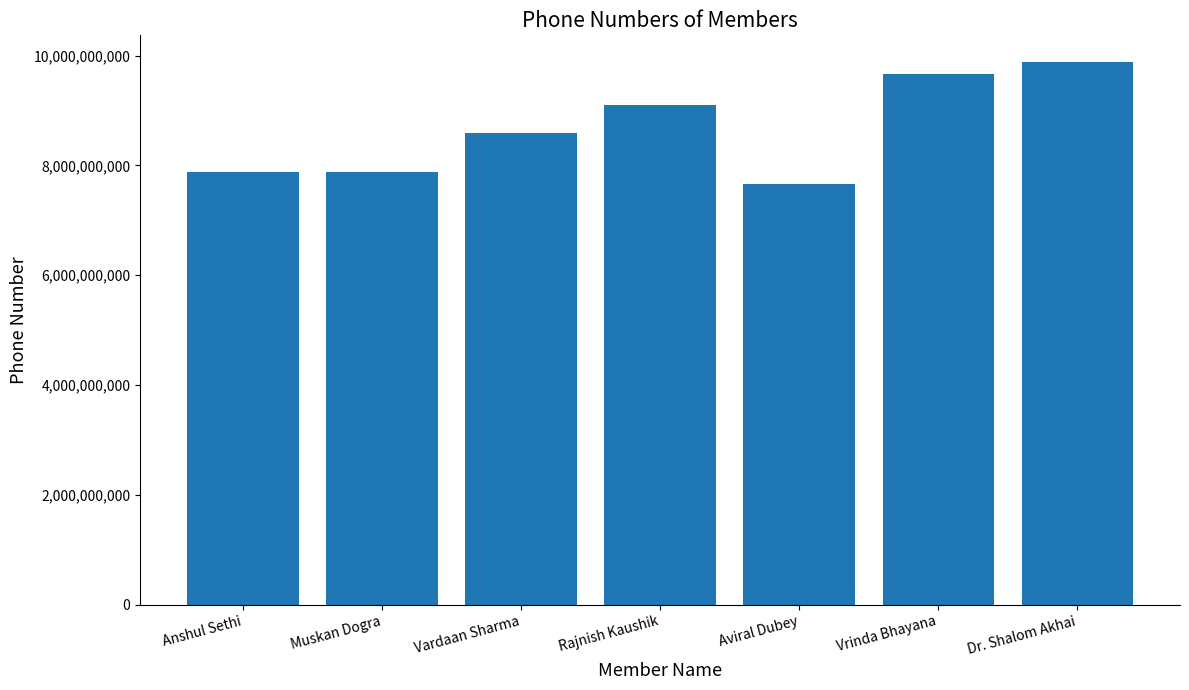

What is the greatest value displayed?

9876644499